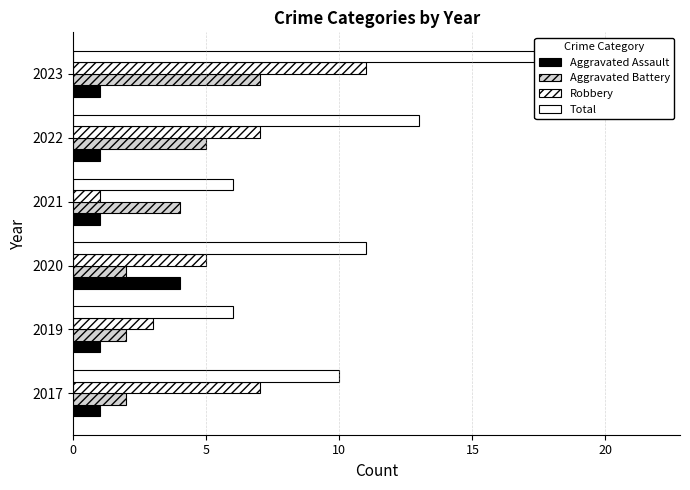

Reading left to right, extract all data points from this chart.

Aggravated Assault: 1	1	4	1	1	1
Aggravated Battery: 2	2	2	4	5	7
Robbery: 7	3	5	1	7	11
Total: 10	6	11	6	13	19